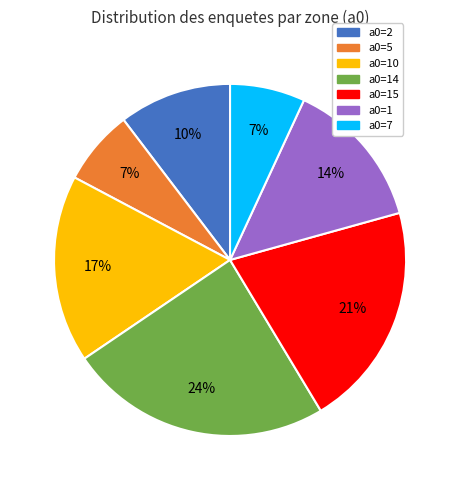

Is a0=10 the majority of the pie?

No